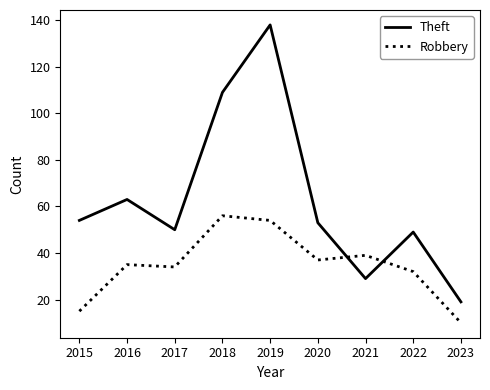

Reading left to right, extract all data points from this chart.

Theft: 54	63	50	109	138	53	29	49	19
Robbery: 15	35	34	56	54	37	39	32	10